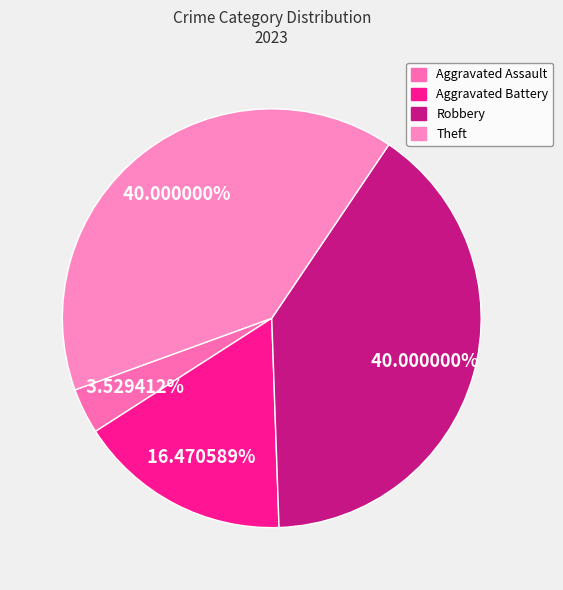

What is the smallest slice in the pie chart?

Aggravated Assault